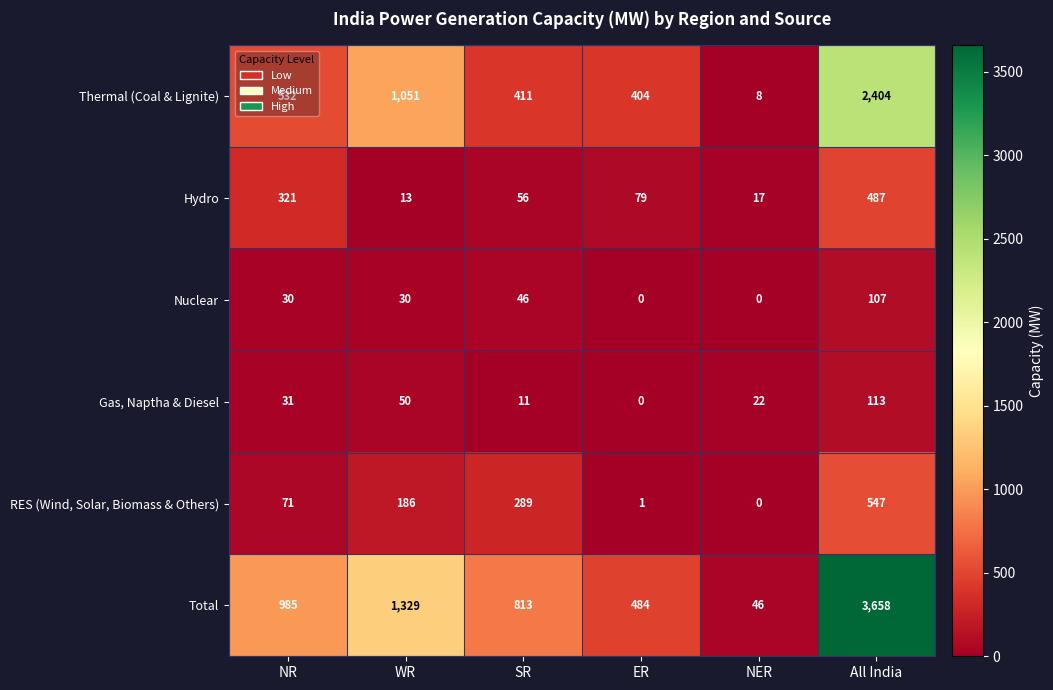

What is the difference between the highest and lowest values at WR?

1316